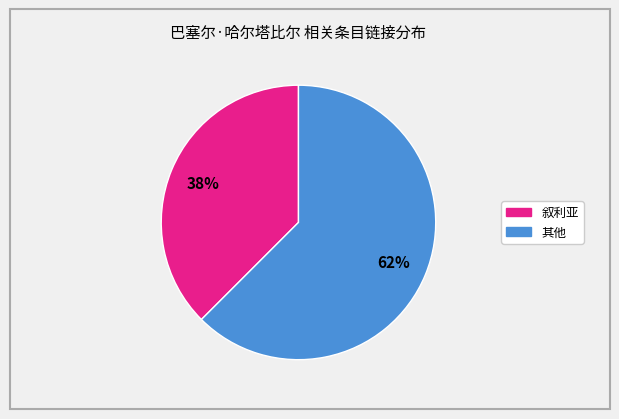

How many segments does this pie chart have?

2